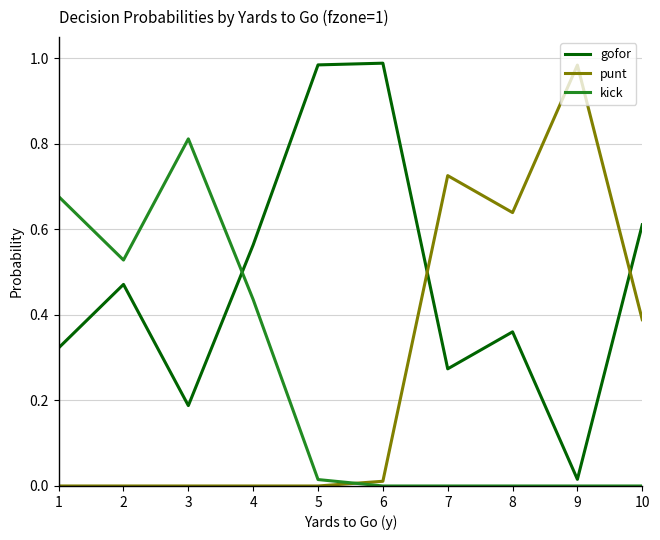

How many intersections are there between kick and punt?

1